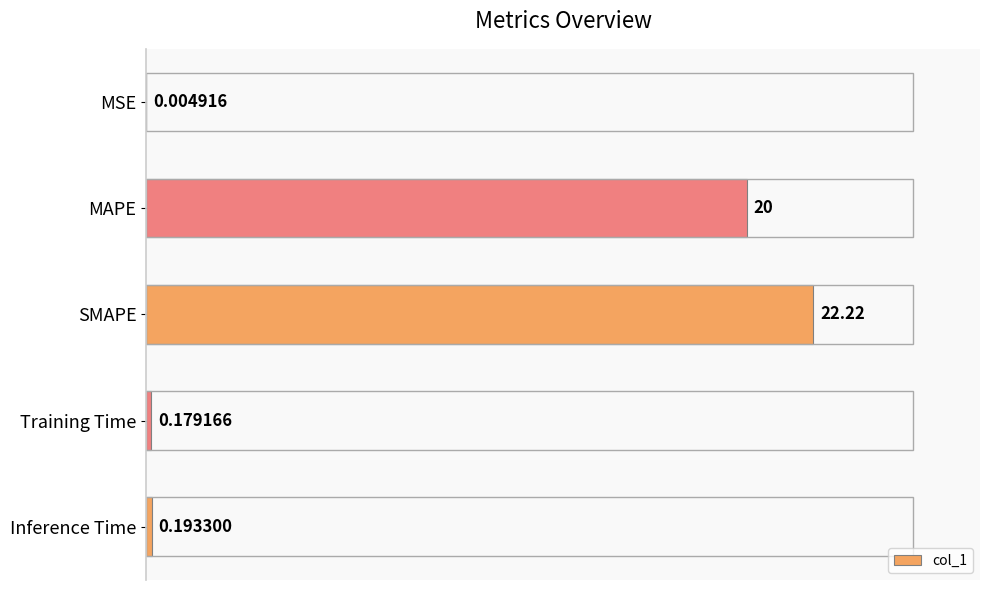

Which has a higher value, Inference Time or MAPE?

MAPE